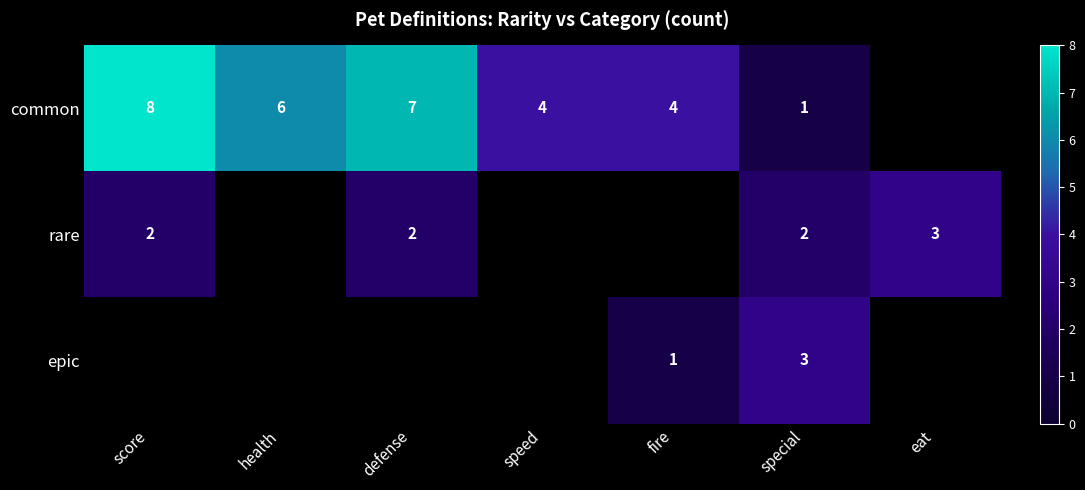

True or false: epic has a value of 5 at special.

False